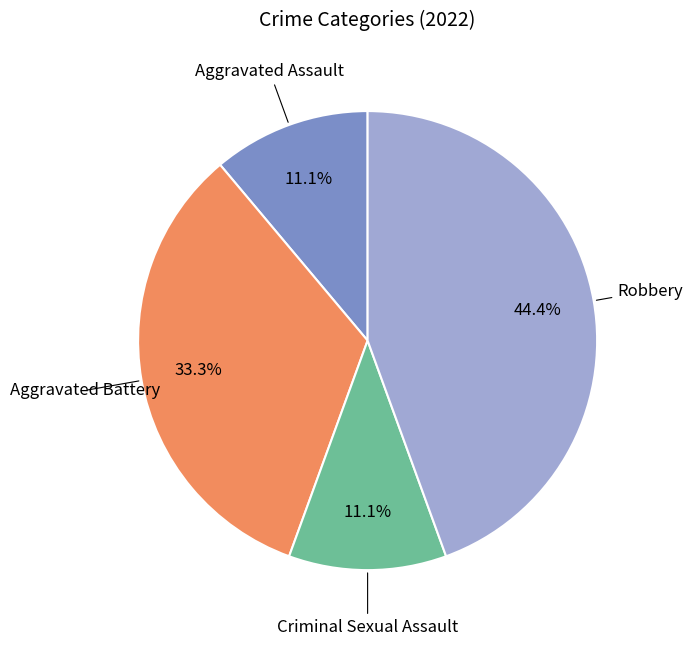

Which category has the biggest portion of the pie?

Robbery